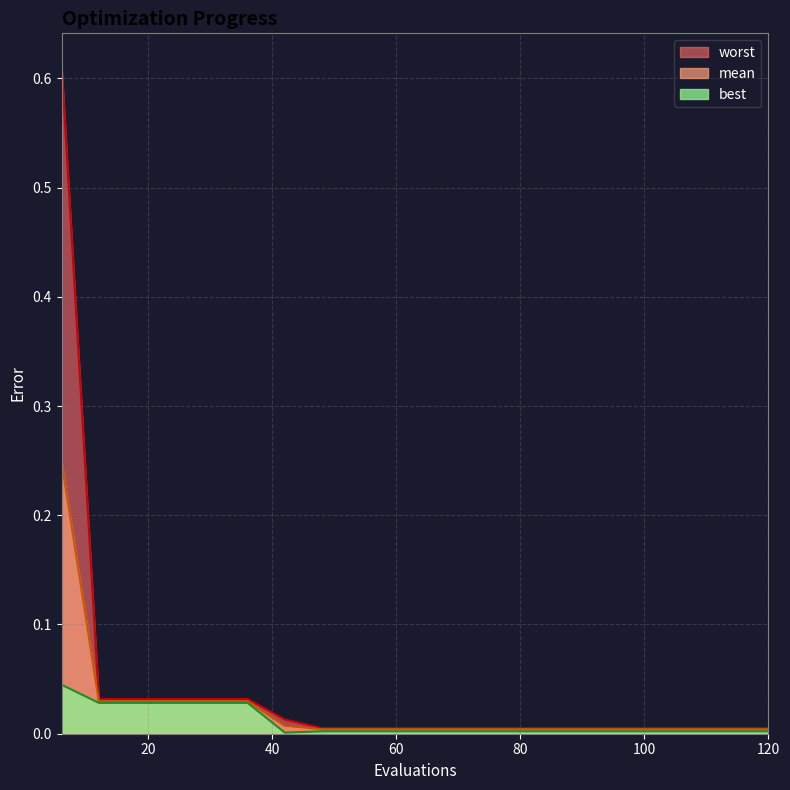

True or false: worst and mean intersect in this chart.

False